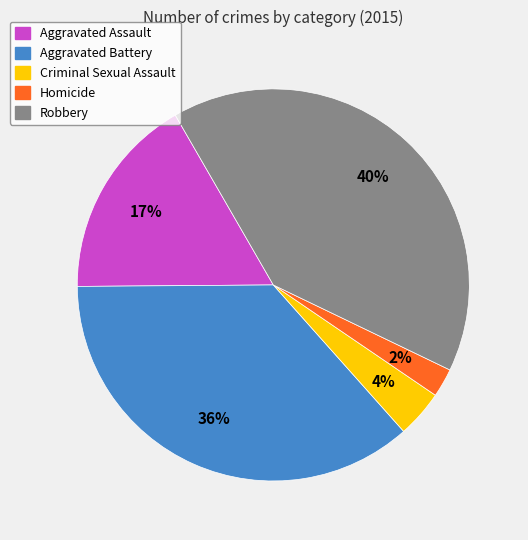

How many slices are in this pie chart?

5